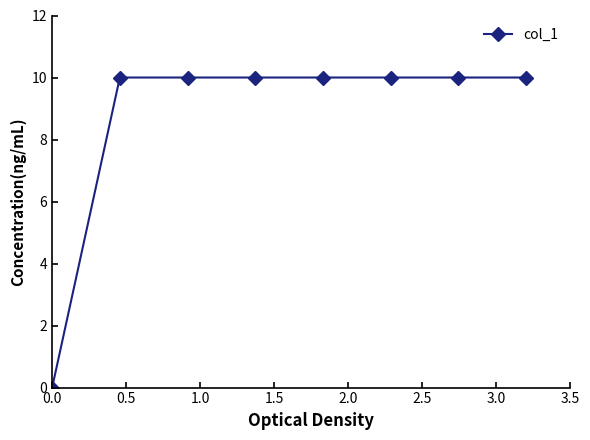

Reading right to left, list all the values displayed in this chart.

10	10	10	10	10	10	10	0